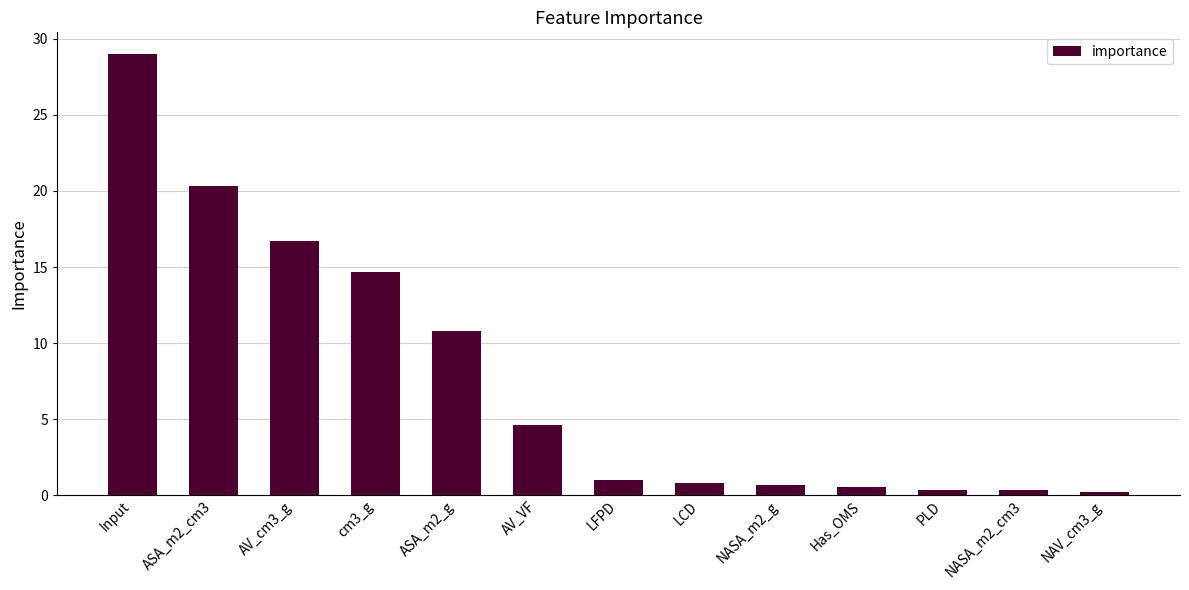

Between PLD and AV_VF, which is larger?

AV_VF